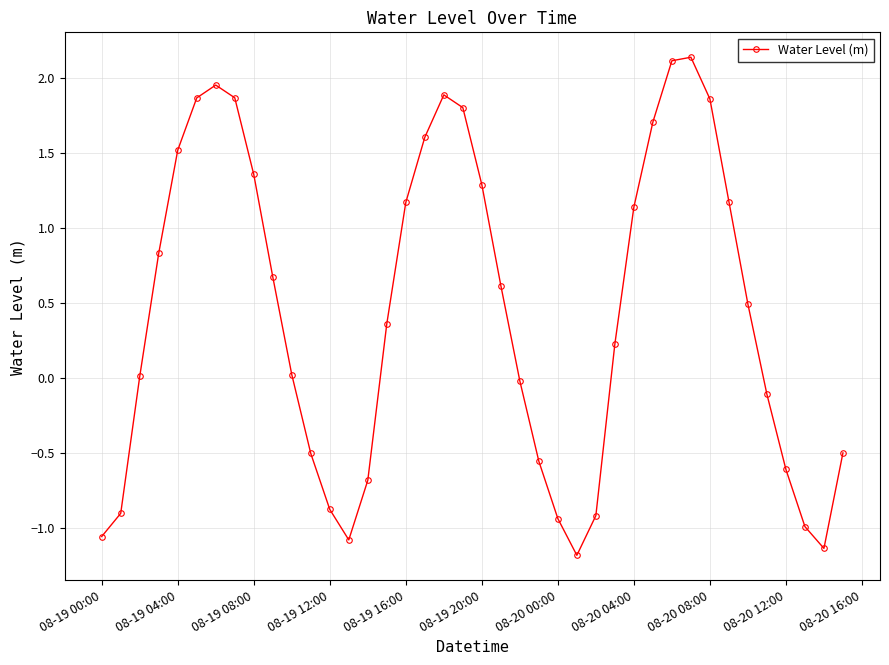

How many categories are shown in the chart?

40